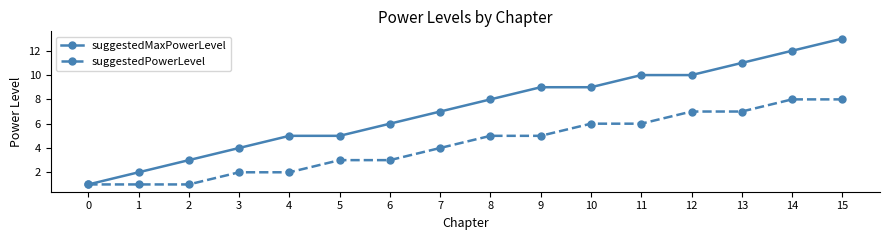

Which series changed the most between 5 and 12?

suggestedMaxPowerLevel